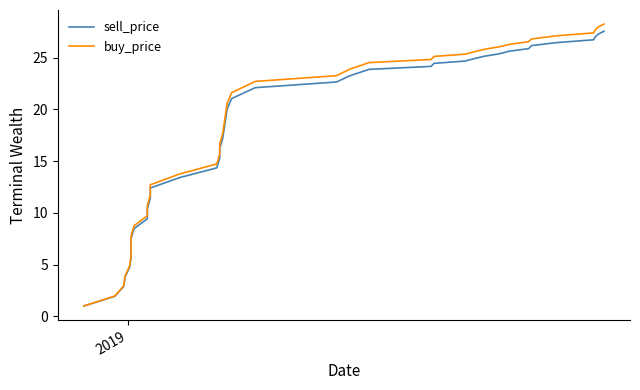

What is the difference between the second highest and second lowest values in the buy_price series?

26.0